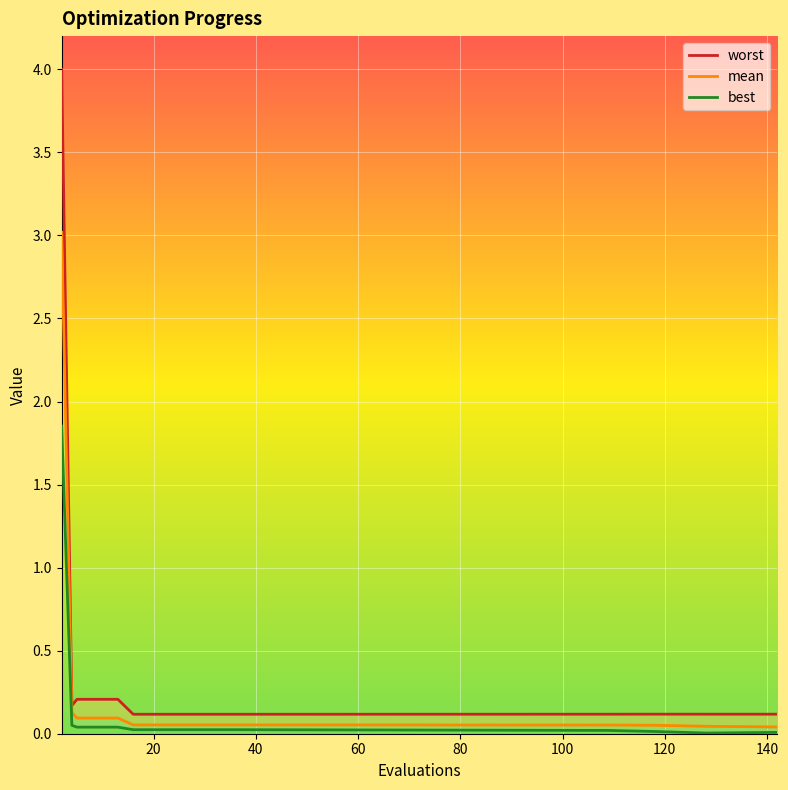

What is the difference between the maximum and second lowest values in the best series?

1.8